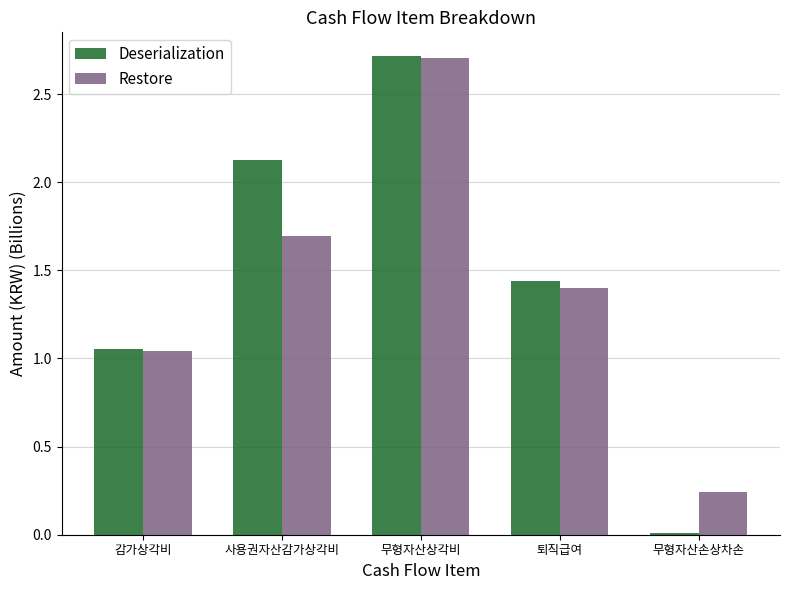

What is the sum of all Restore values?

7.1